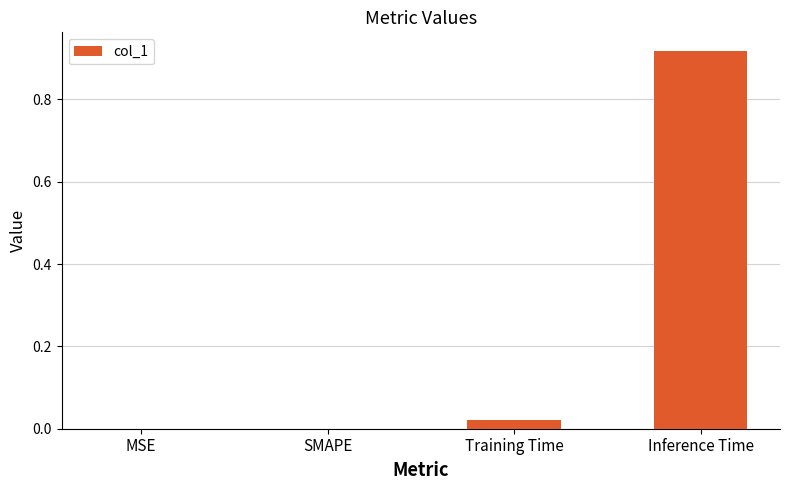

Which label corresponds to the largest value in the chart?

Inference Time